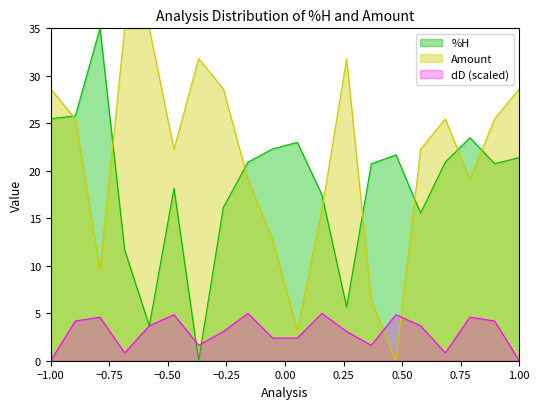

Which series has the largest total across all categories?

Amount